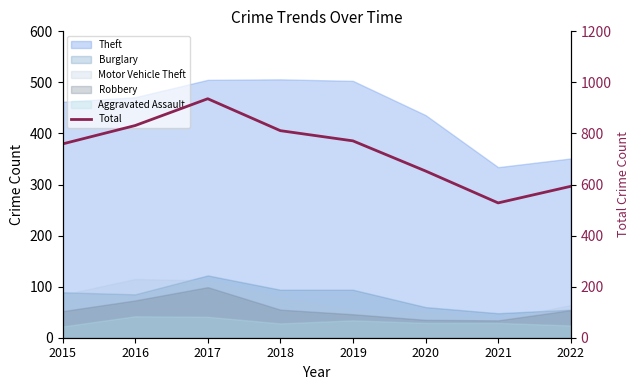

What is the value of the 1st point from the left?

759